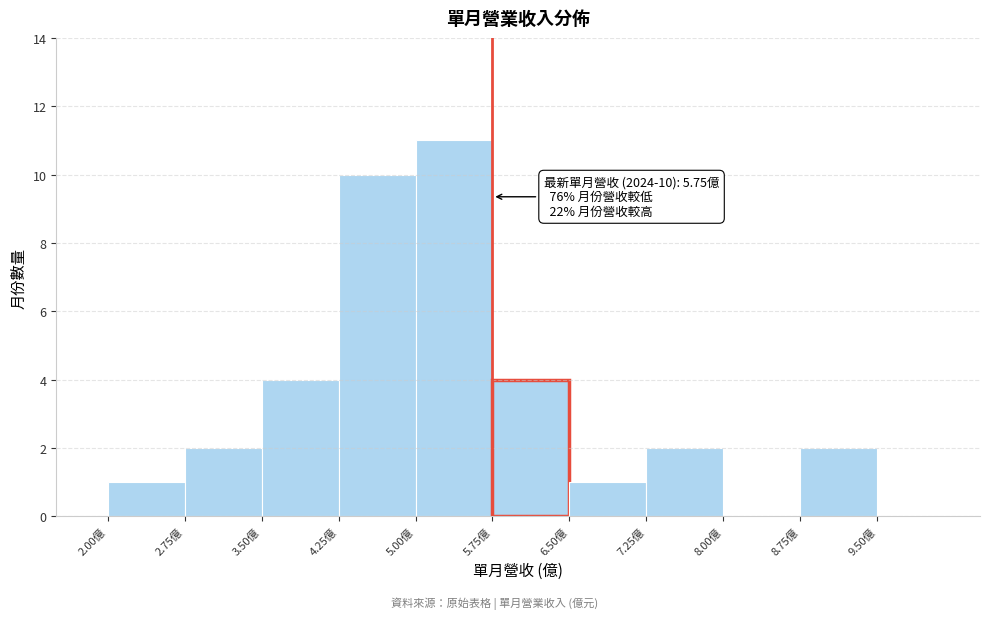

Over which range of the x-axis is the bar tallest?

5.00 to 5.75